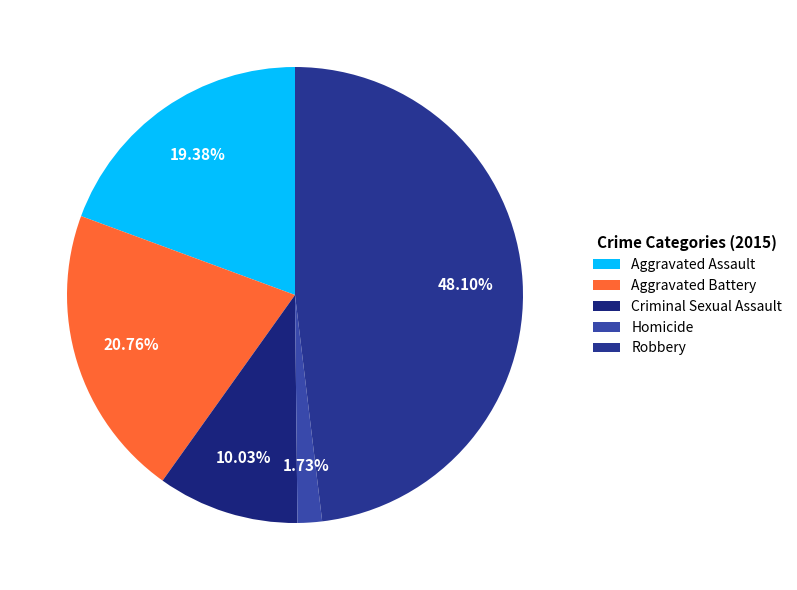

What is the smallest slice in the pie chart?

Homicide